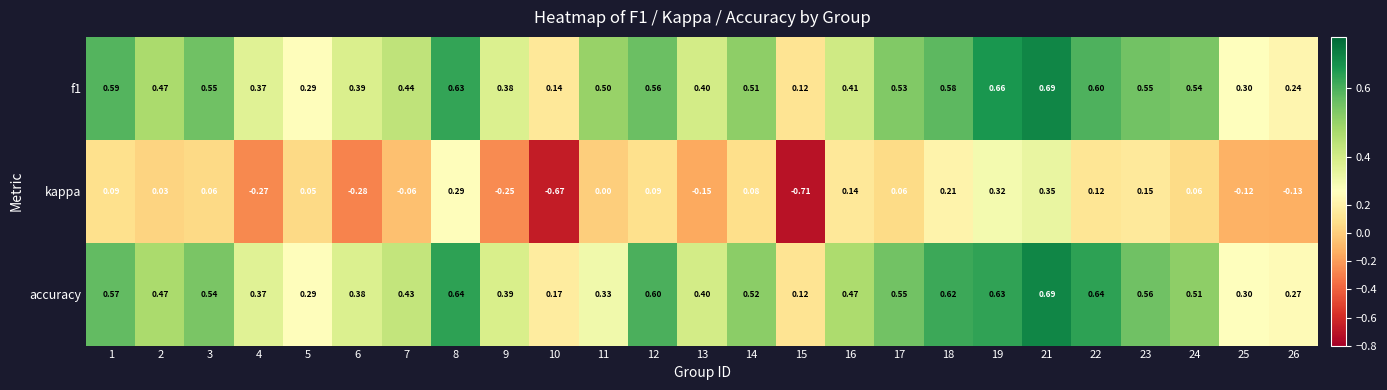

Which series has the widest spread of values?

kappa